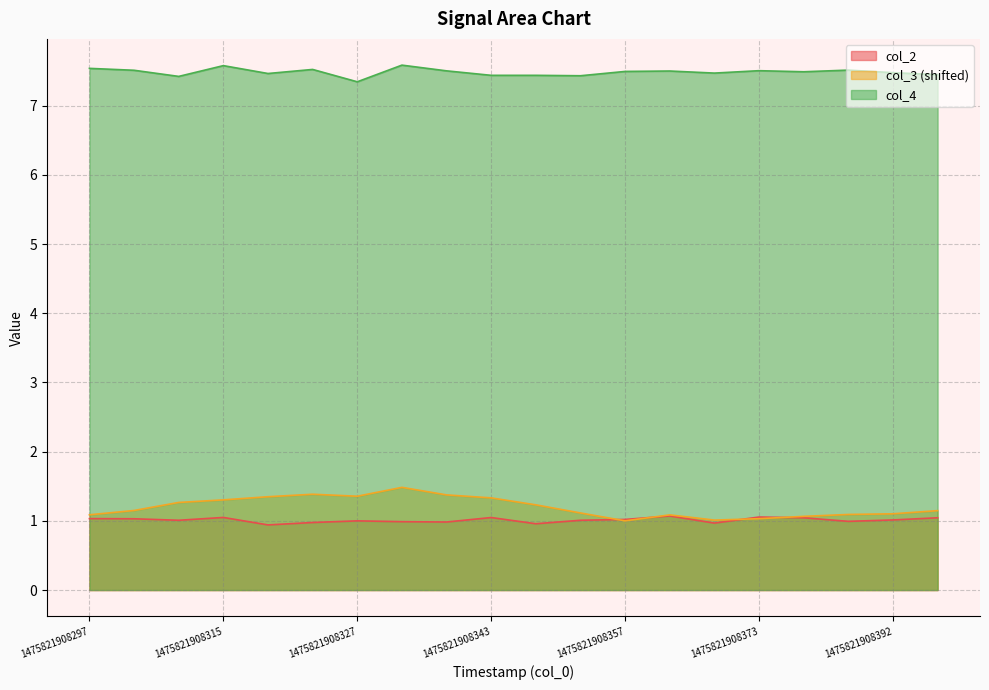

How many lines are shown in the chart?

3